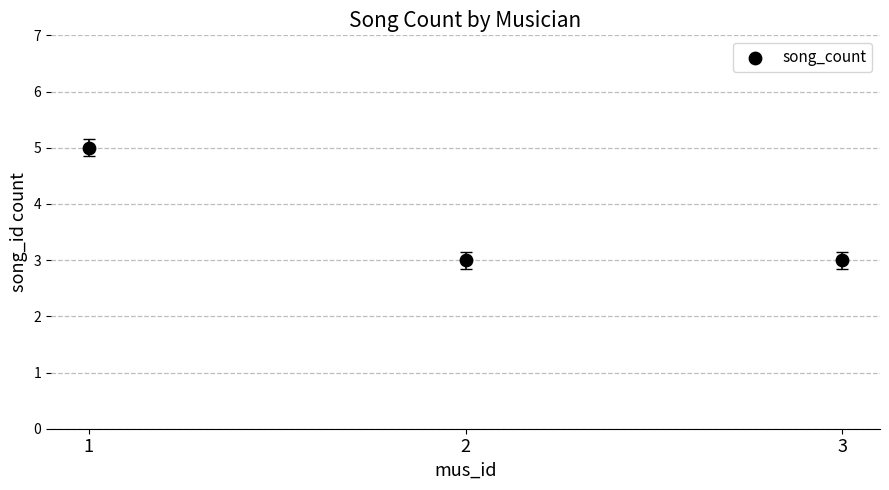

What is the average Y value?

4